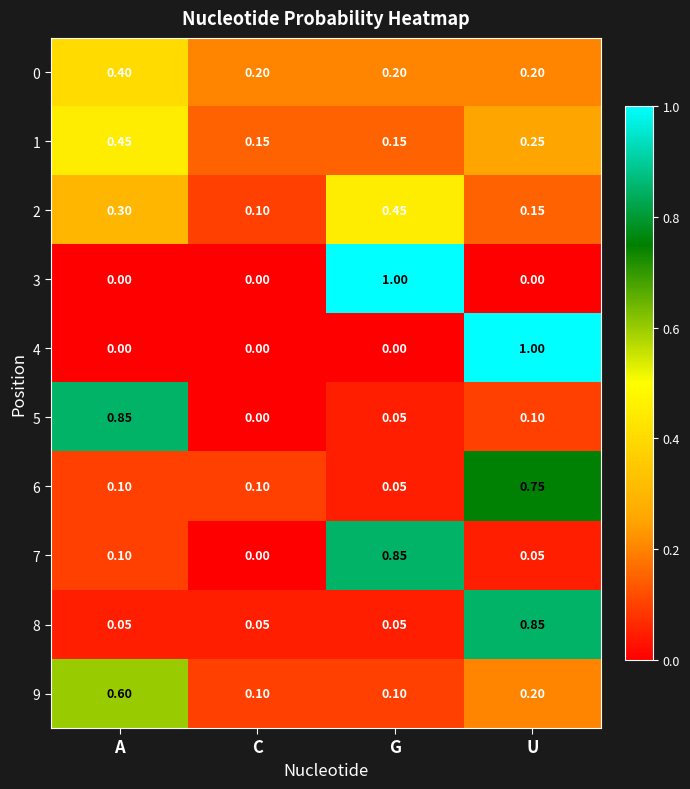

At which label is 5 closest to 0?

C